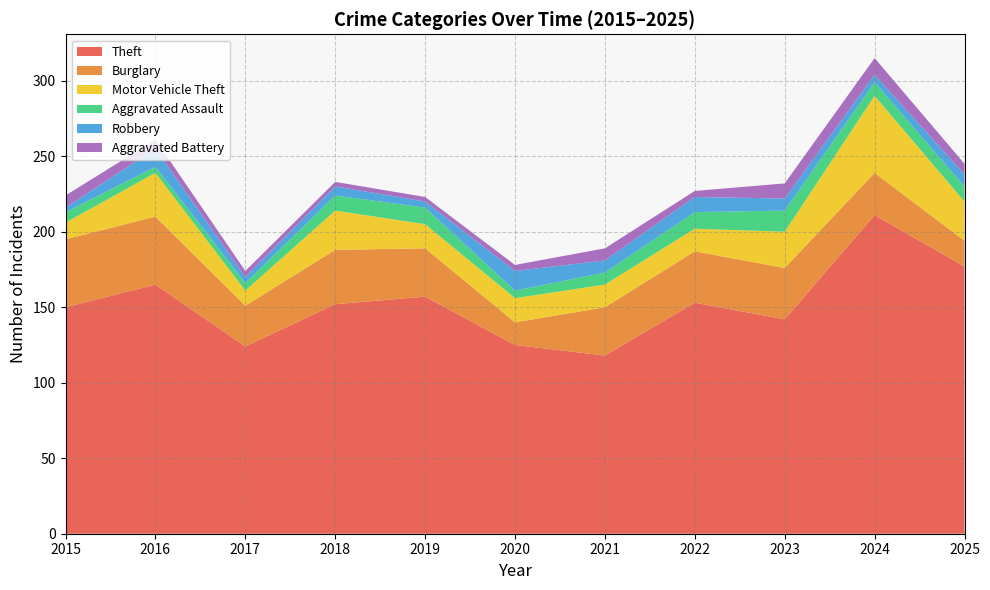

Reading right to left, transcribe all the data shown in this chart.

Theft: 177	211	142	153	118	125	157	152	124	165	150
Burglary: 17	28	34	34	32	15	32	36	27	45	45
Motor Vehicle Theft: 26	51	24	15	15	16	16	26	10	29	11
Aggravated Assault: 10	9	14	11	8	5	11	10	5	4	7
Robbery: 8	5	8	10	8	13	4	6	4	12	3
Aggravated Battery: 7	11	10	4	8	4	3	3	4	6	8